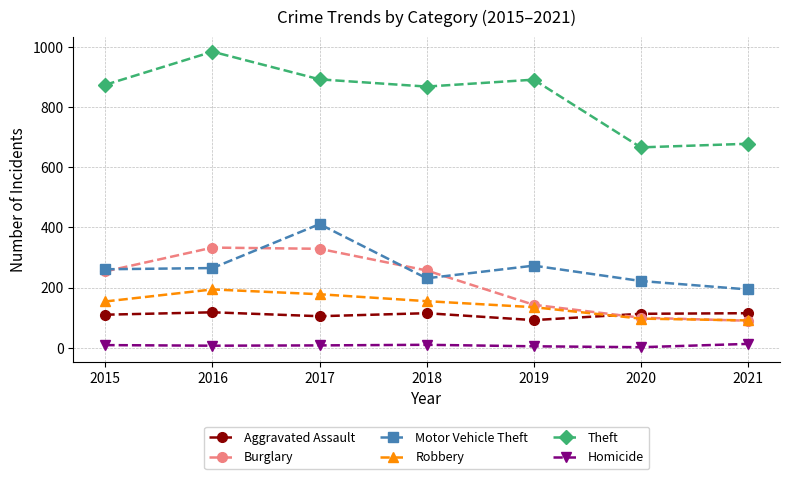

What is the value of the Burglary point at the 1st from the left?

254